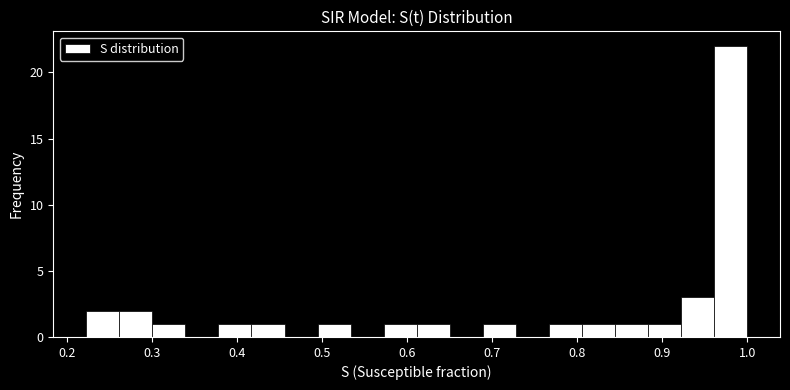

Around what value on the x-axis is the tallest bar? Give the approximate position of its centre, as read against the axis.

0.98